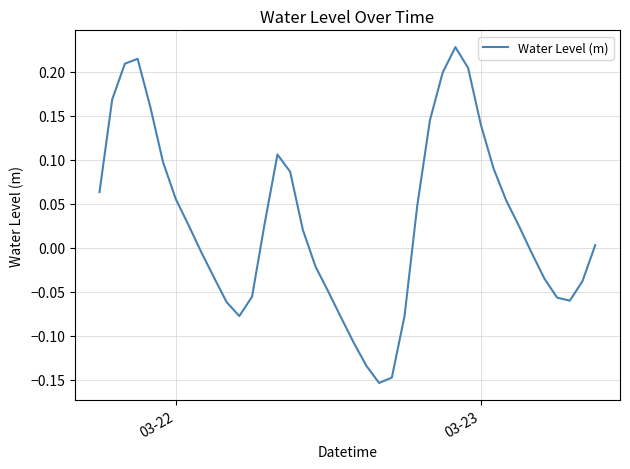

How many lines are shown in the chart?

1